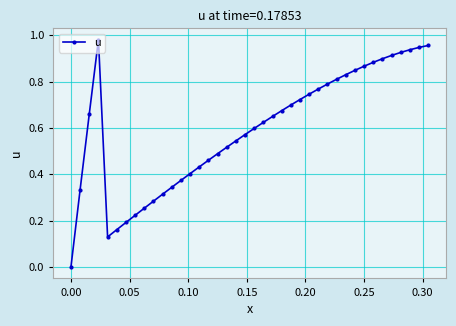

True or false: the data has more than 0 interior local peaks.

True